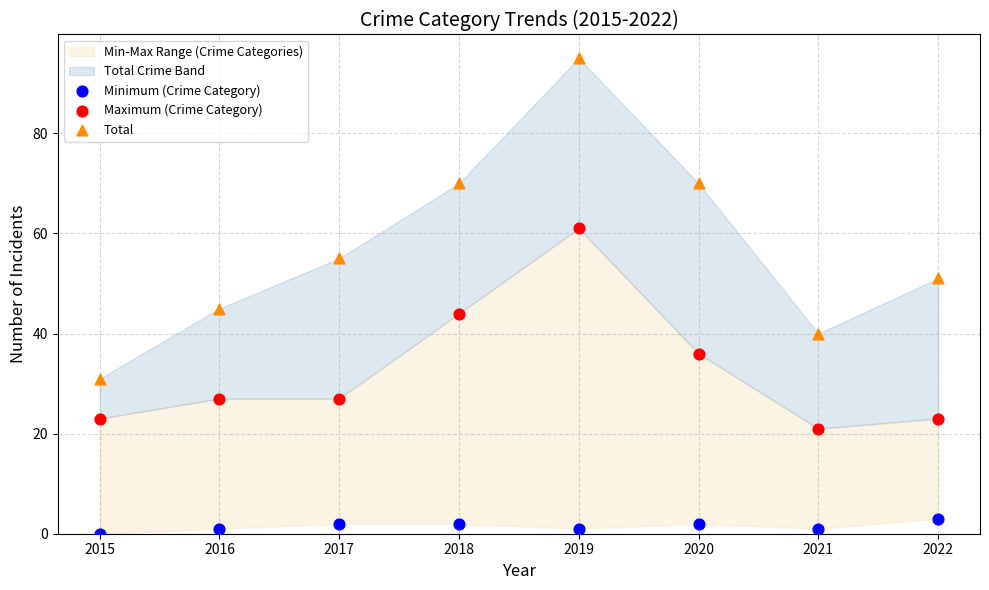

In the Maximum (Crime Category) series, what Y value is closest to 41?

44